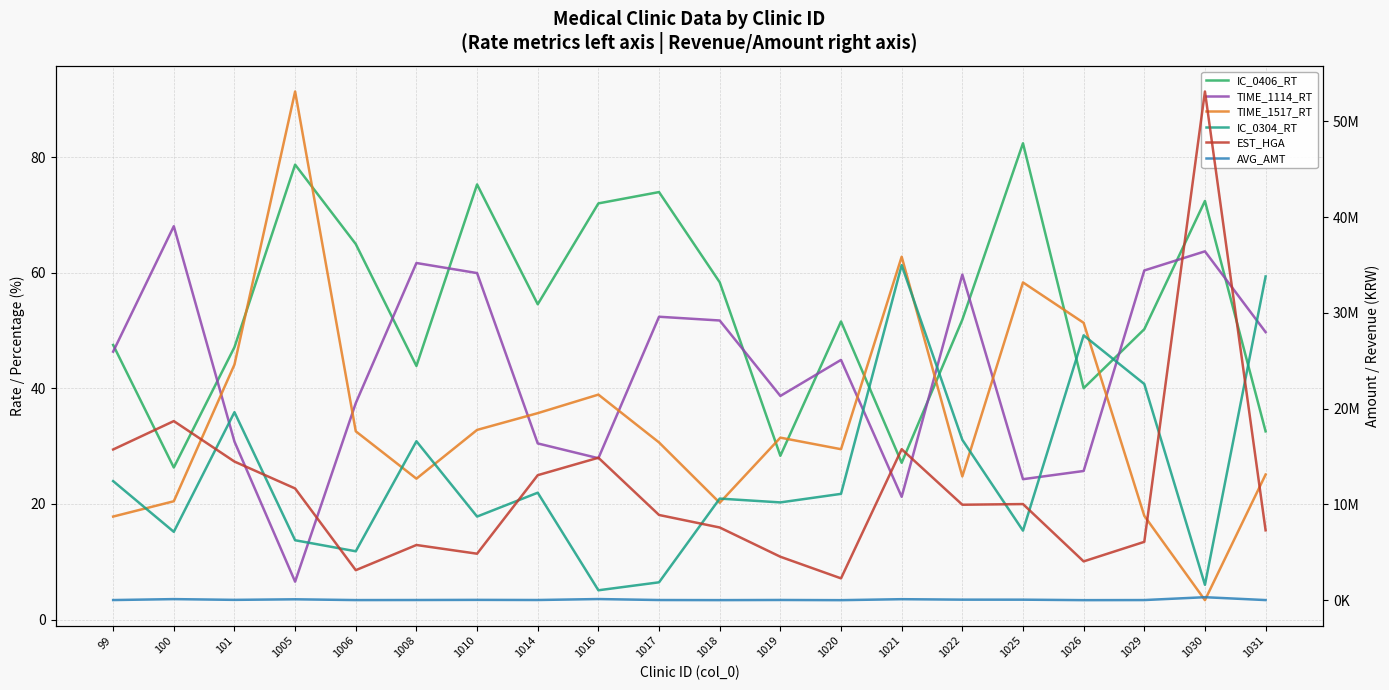

Which series has the largest total across all categories?

EST_HGA